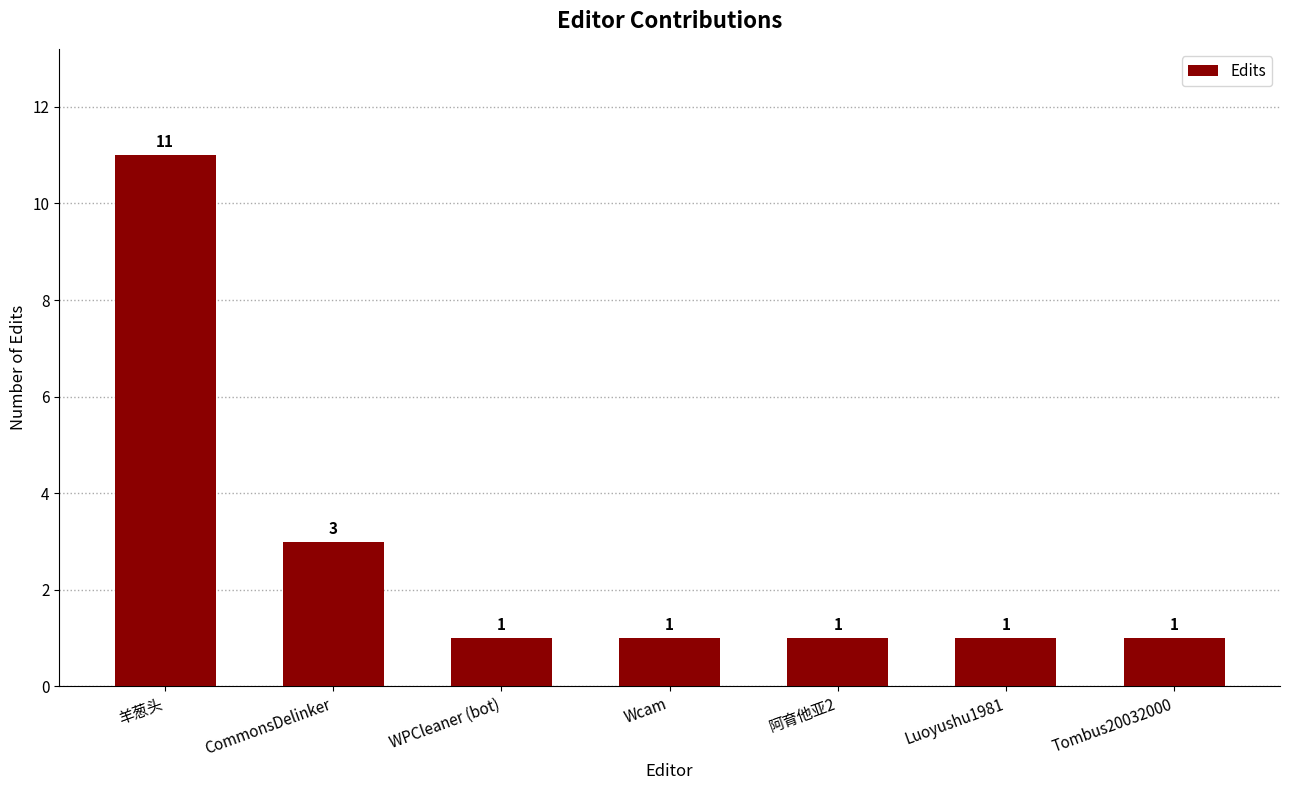

Approximately how many times larger is the value at WPCleaner (bot) compared to CommonsDelinker?

0.3